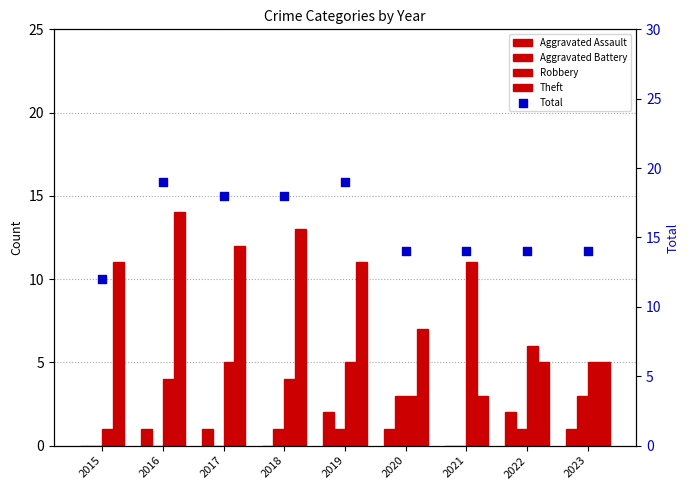

Which series contains the highest Y value?

Total